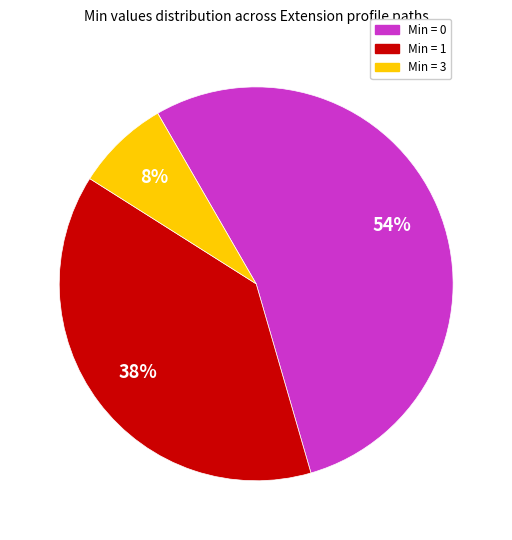

Does any single category account for the majority?

Yes